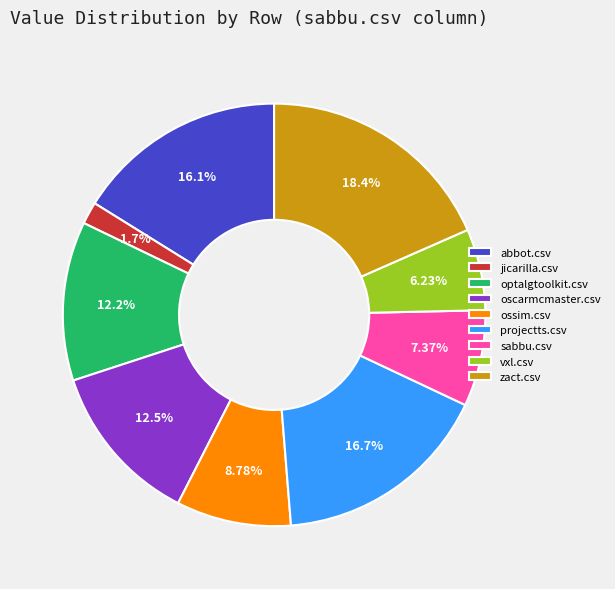

Is there any slice that represents more than half of the pie?

No